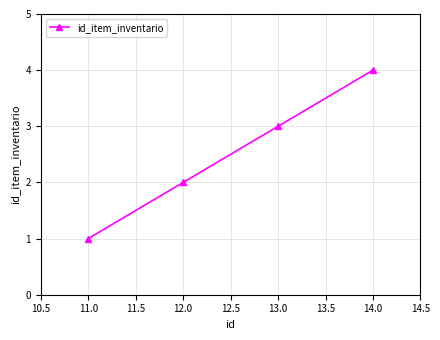

How many lines are shown in the chart?

1